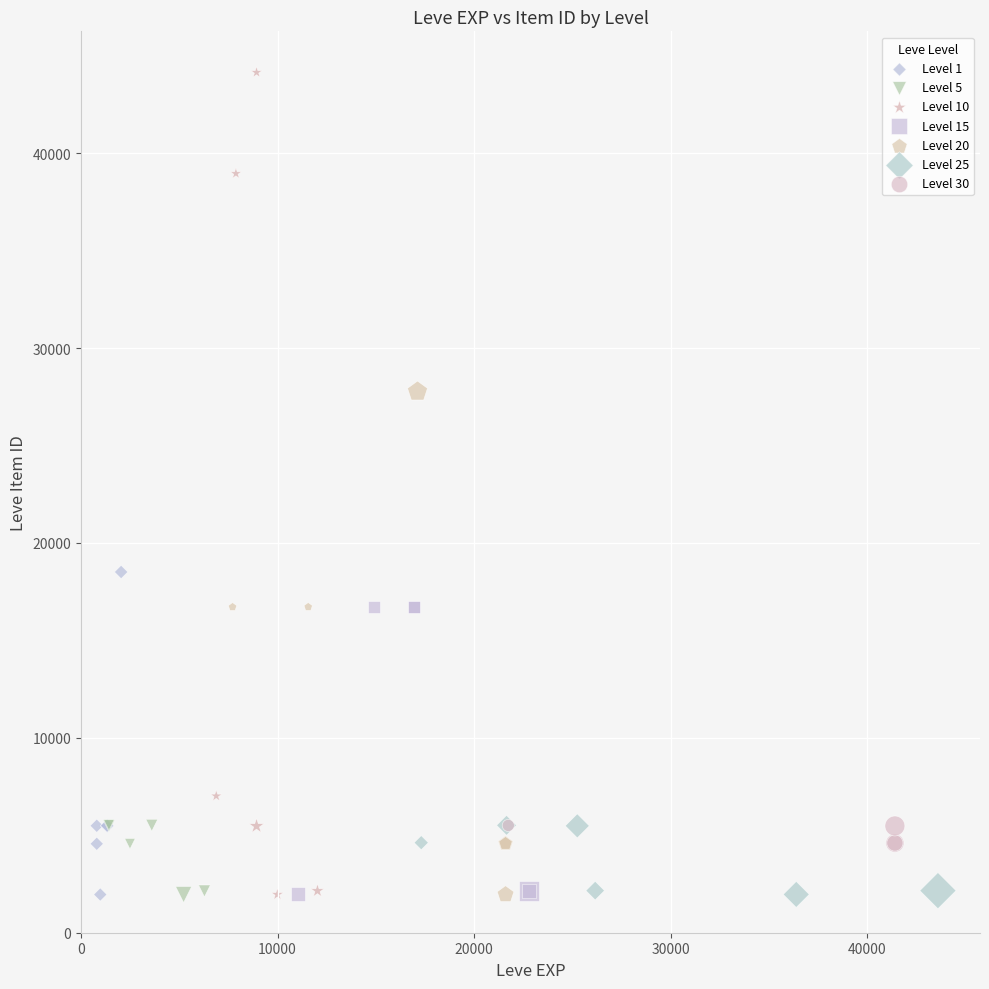

Which series reaches the maximum Y coordinate?

Level 10